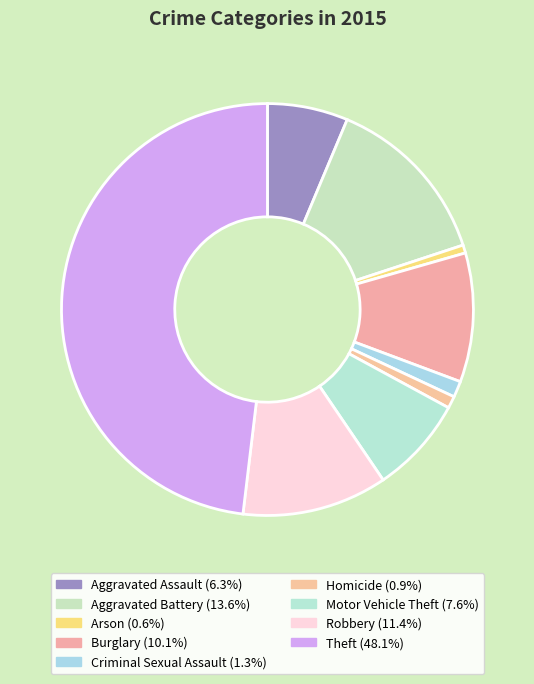

To the nearest percent, what portion does Arson represent?

1%